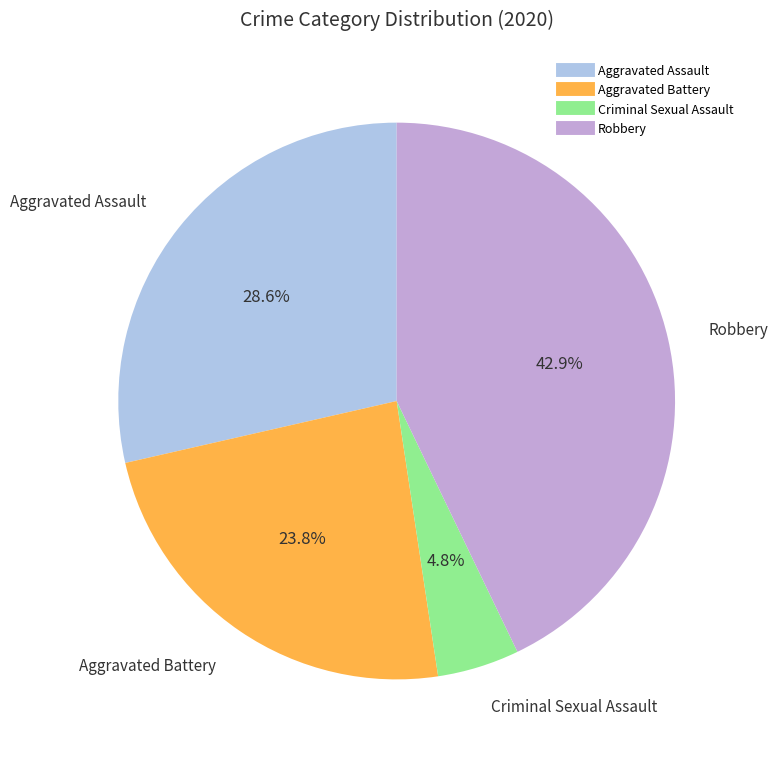

Does any single category account for the majority?

No